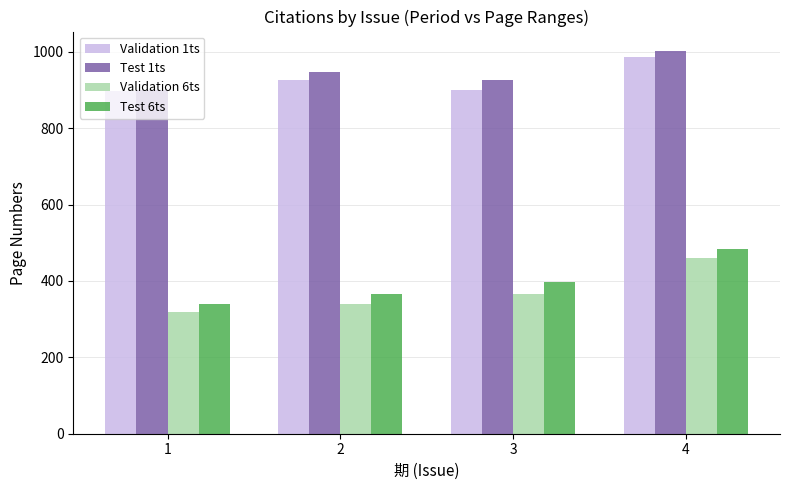

The value of Test 1ts at 2 is 948. True or false?

True